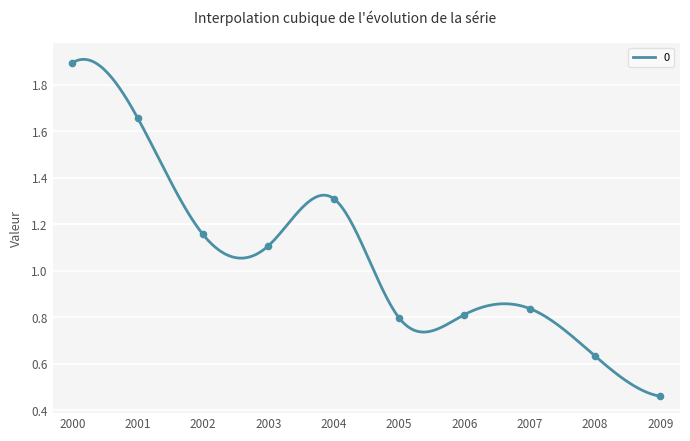

What is the change in value from 2000 to 2005?

-1.1